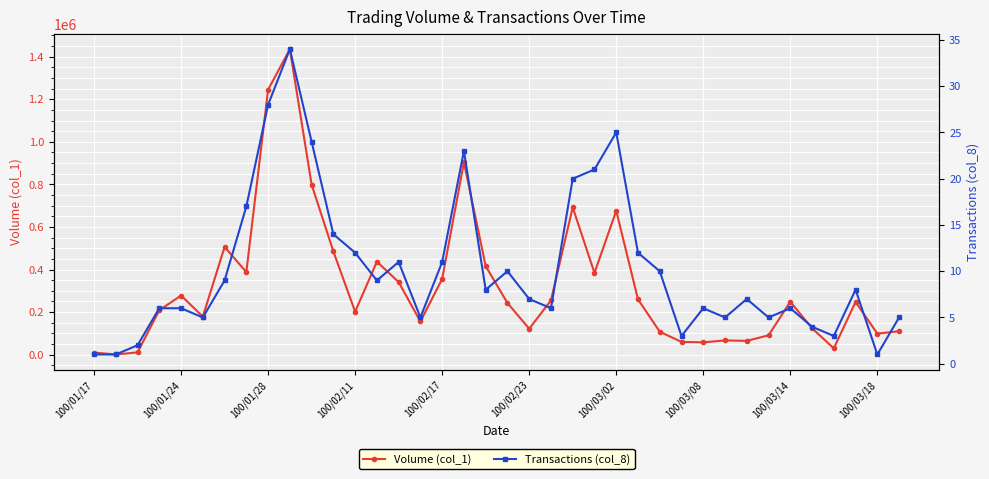

How many interior local peaks does the Transactions (col_8) series have?

9